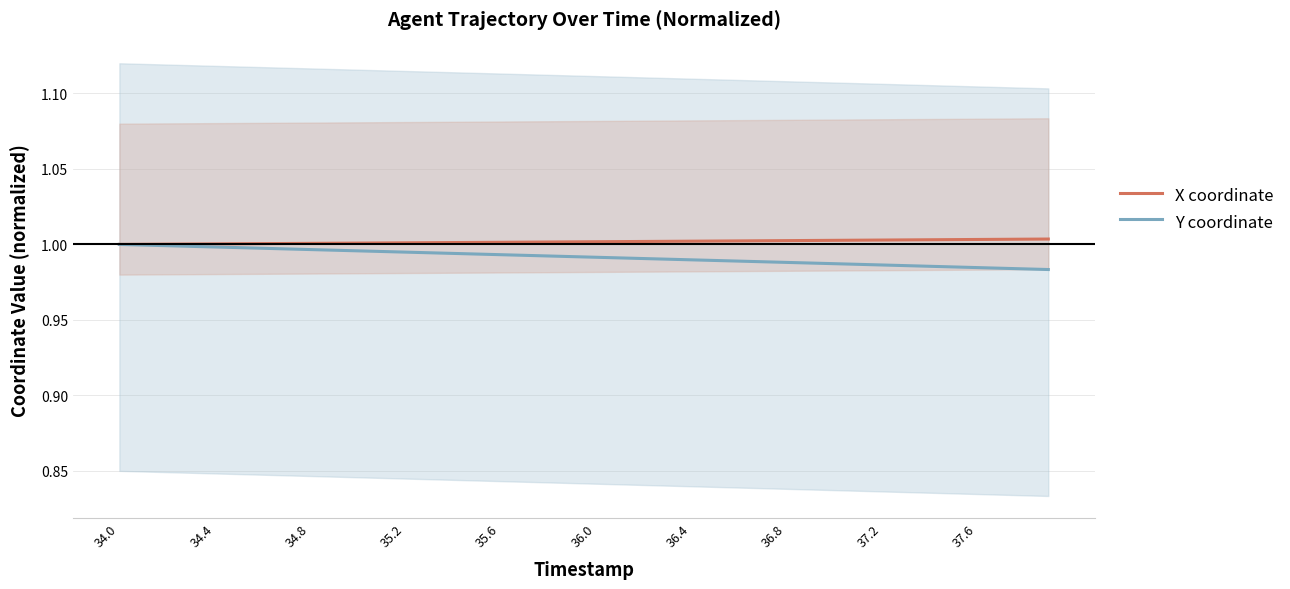

True or false: X coordinate and Y coordinate intersect in this chart.

False